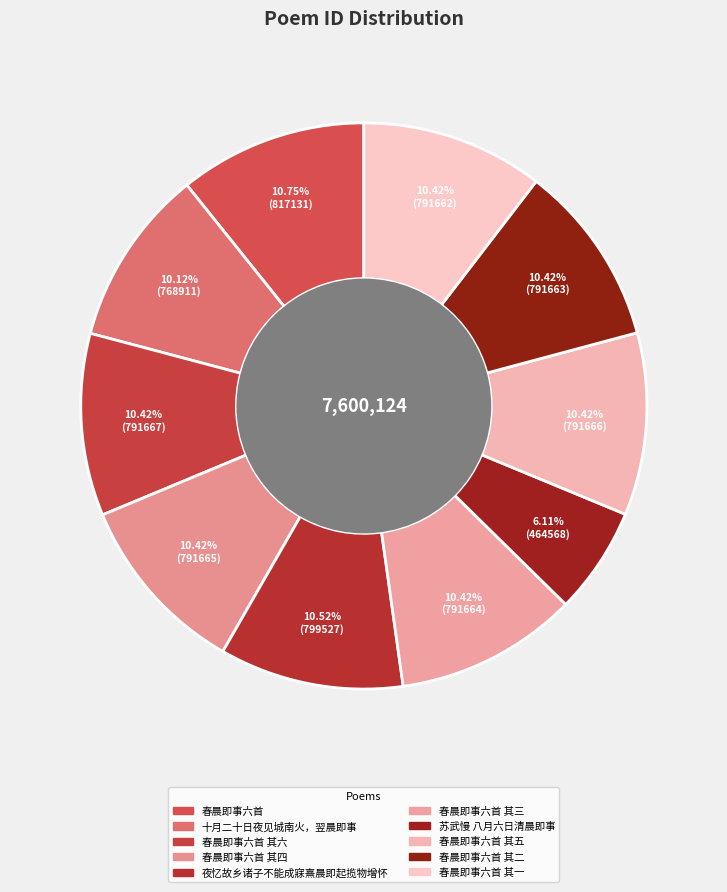

What is the largest slice in the pie chart?

春晨即事六首